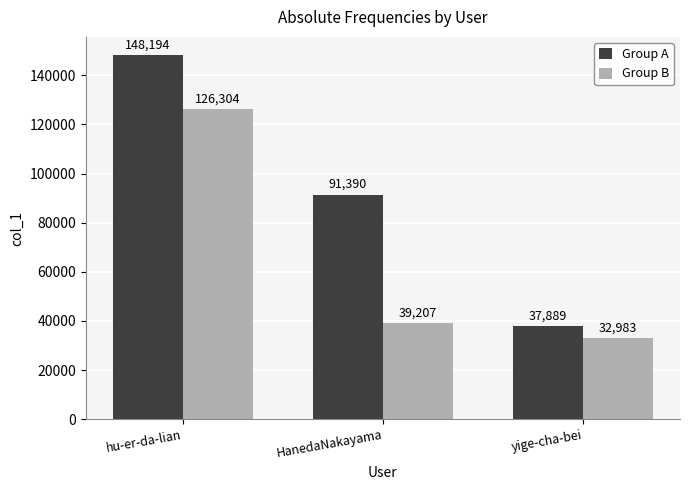

At how many categories does at least one series exceed 130560?

1